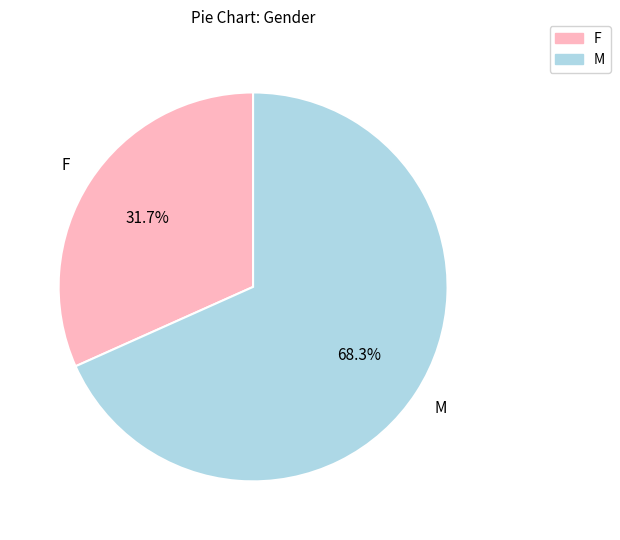

Is the sum of F and M greater than half?

Yes